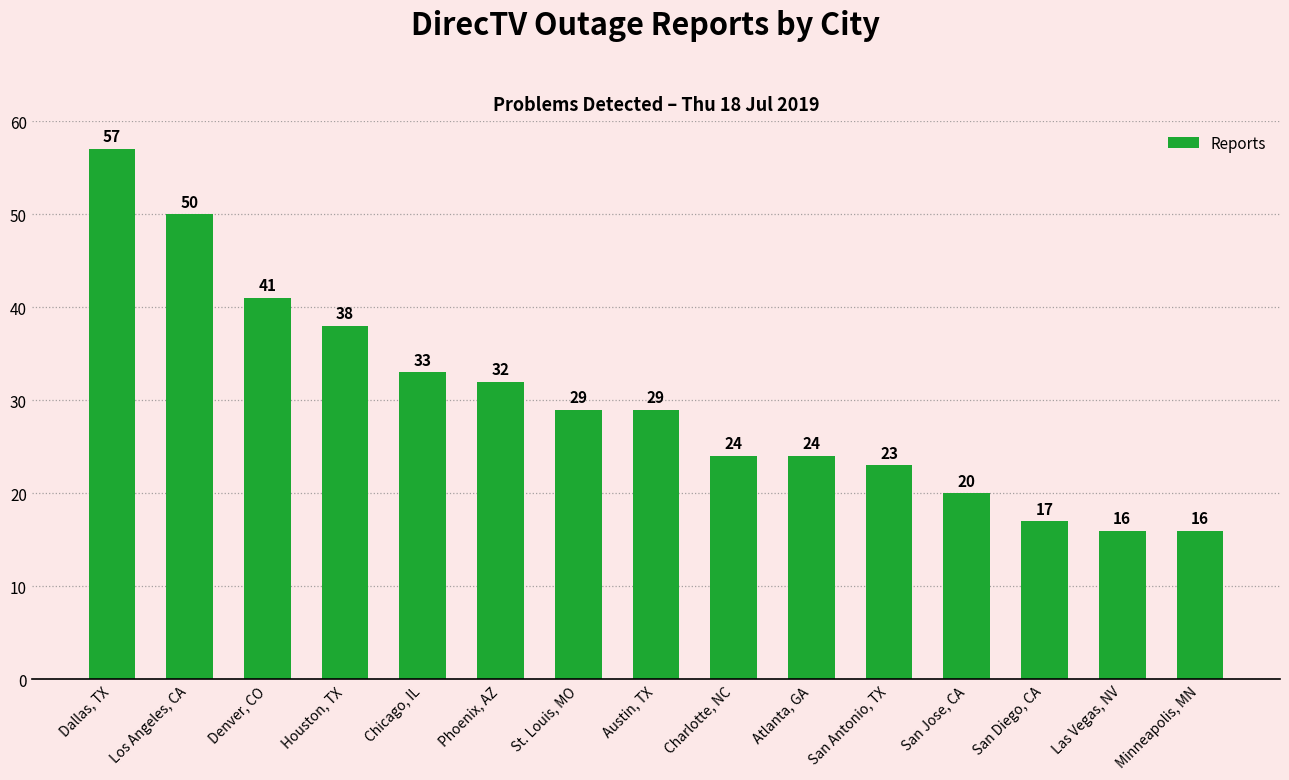

Are the bars horizontal?

No